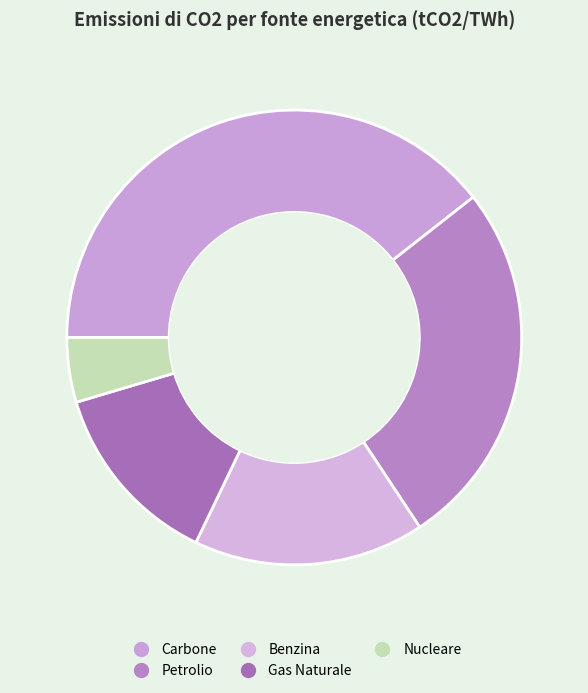

Between Nucleare and Benzina, which is larger?

Benzina